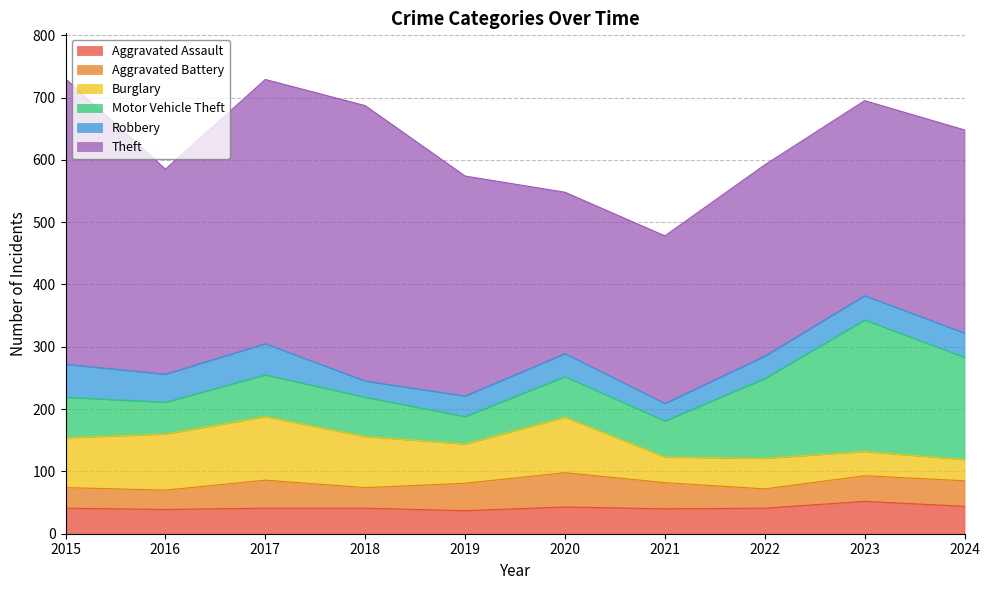

What is the highest value of the Aggravated Assault series?

52